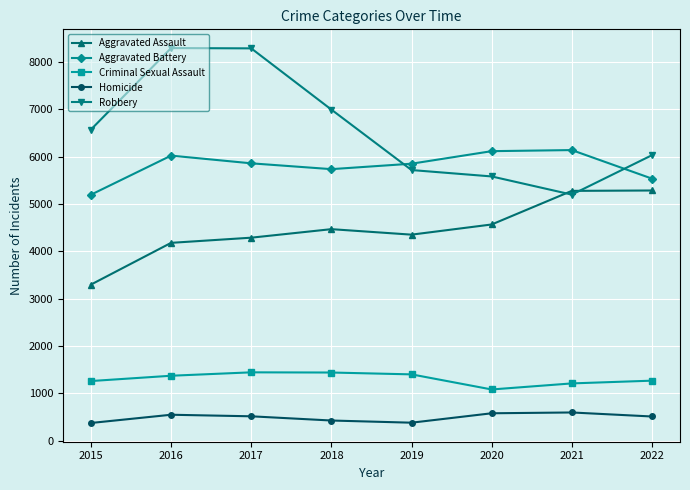

Between 2017 and 2021, which series saw the biggest shift?

Robbery